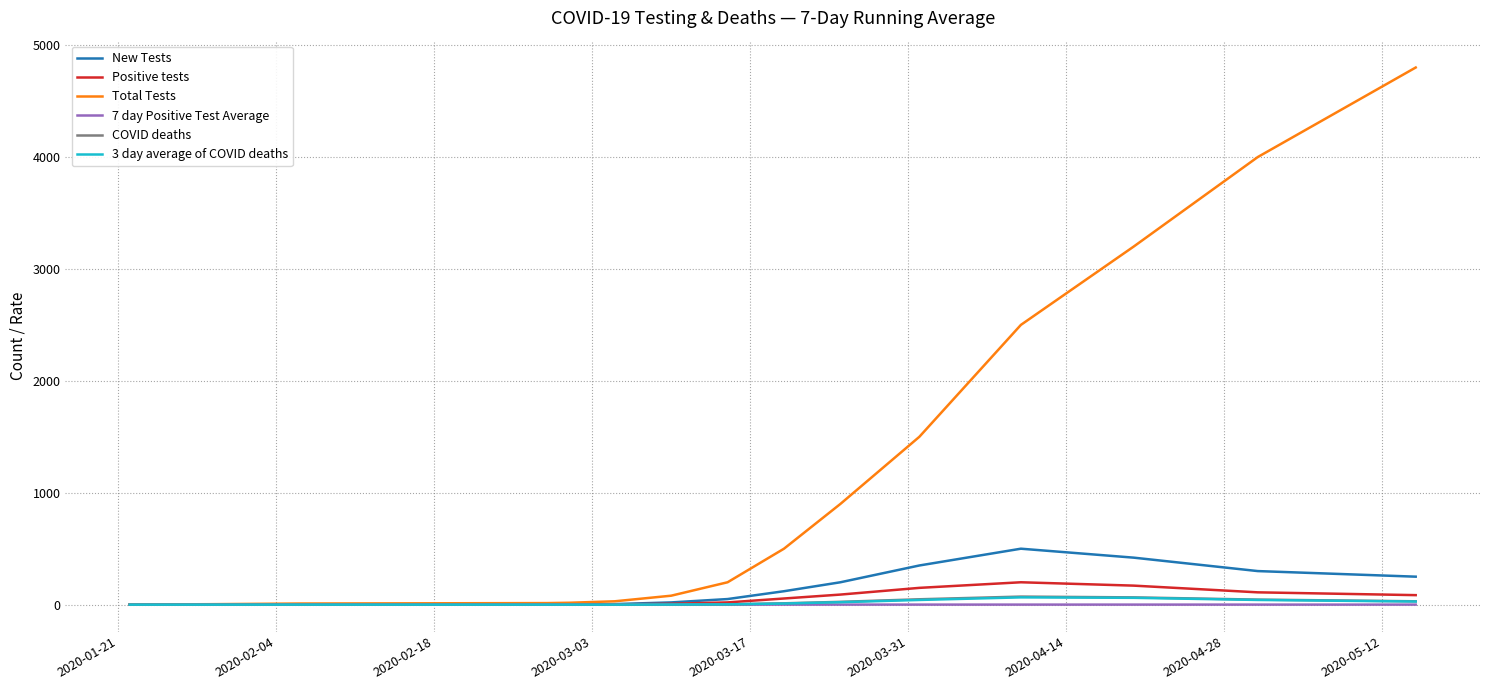

Which series has the widest spread of values?

Total Tests